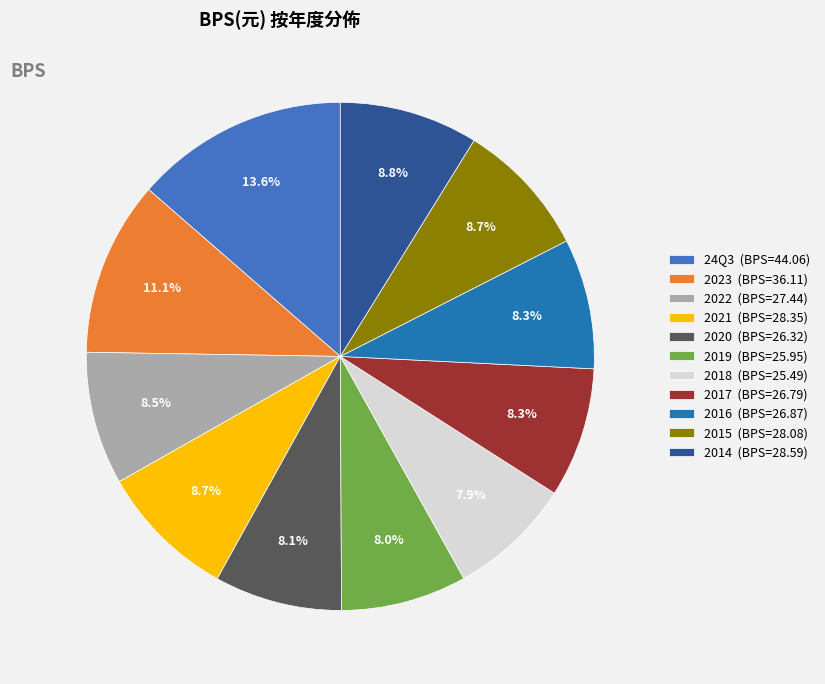

Count the number of slices in the pie.

11